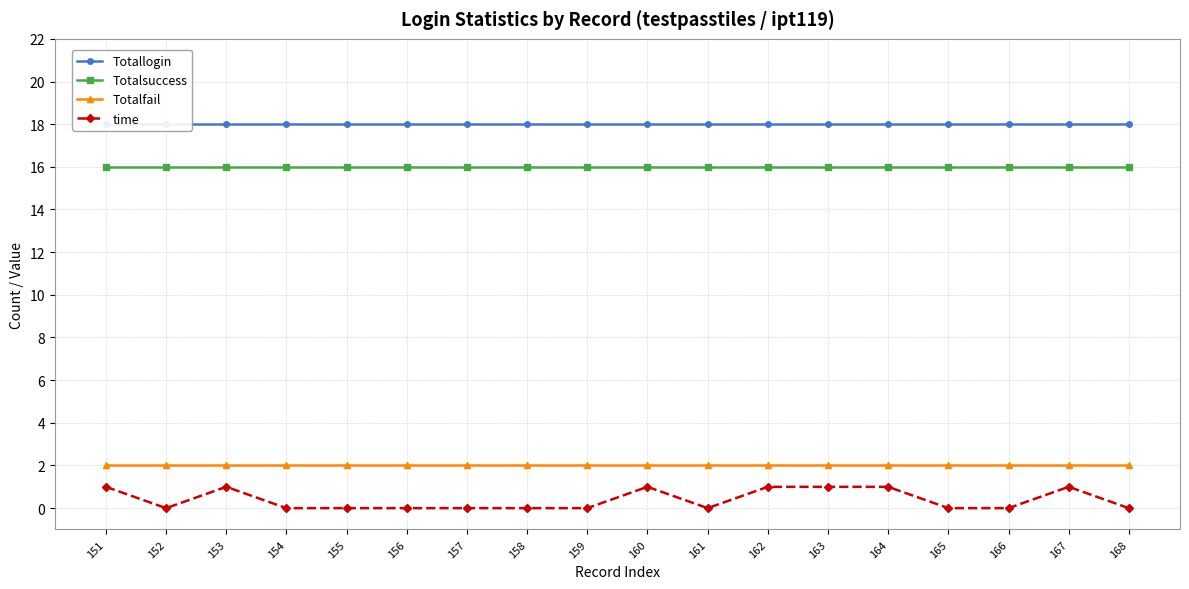

True or false: Totalsuccess has more than 1 points higher than both neighbors.

False